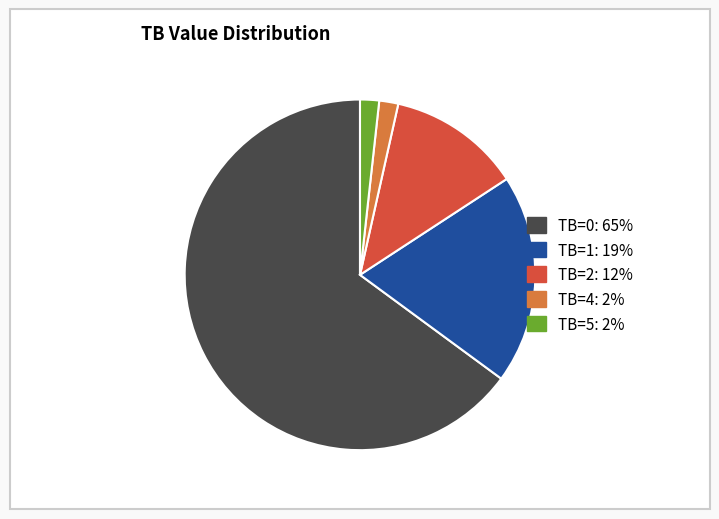

Is there any slice that represents more than half of the pie?

Yes